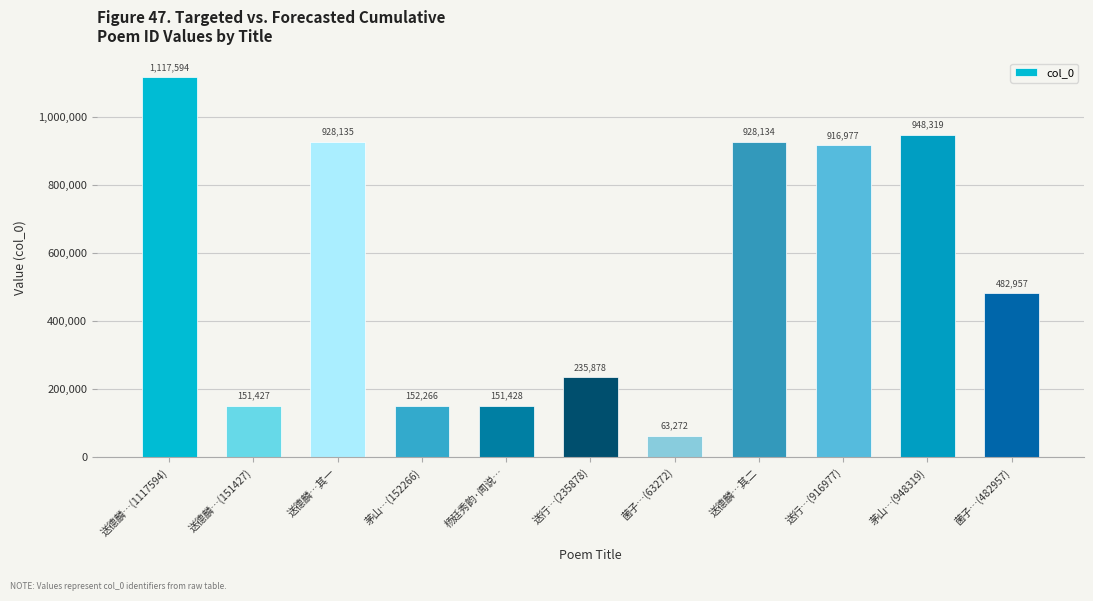

Rank the categories by value from lowest to highest.

菌子…(63272), 送德麟…(151427), 杨廷秀韵·闻说…, 茅山…(152266), 送行…(235878), 菌子…(482957), 送行…(916977), 送德麟…其二, 送德麟…其一, 茅山…(948319), 送德麟…(1117594)